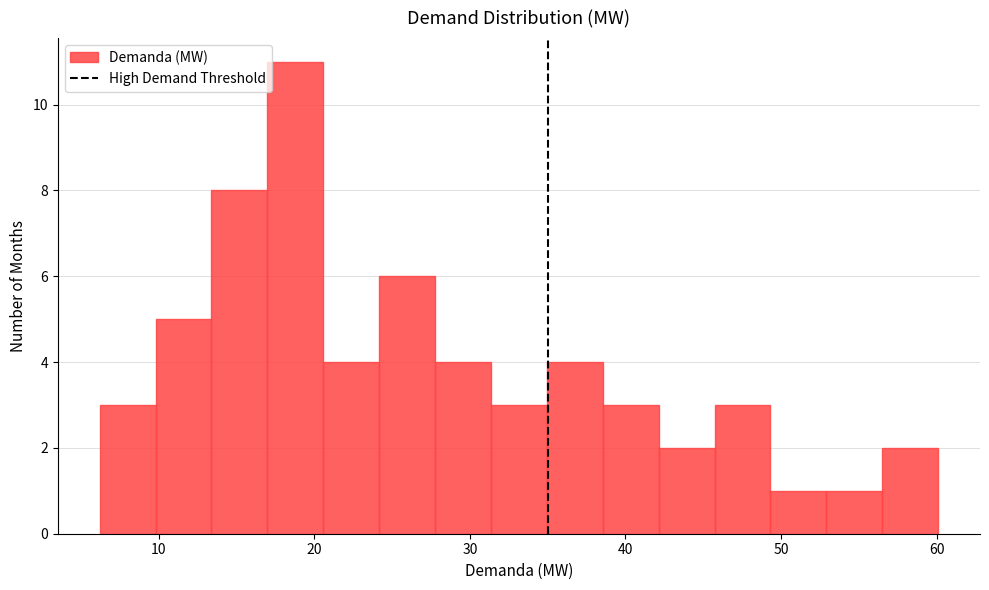

Around what value on the x-axis is the tallest bar? Give the approximate position of its centre, as read against the axis.

19